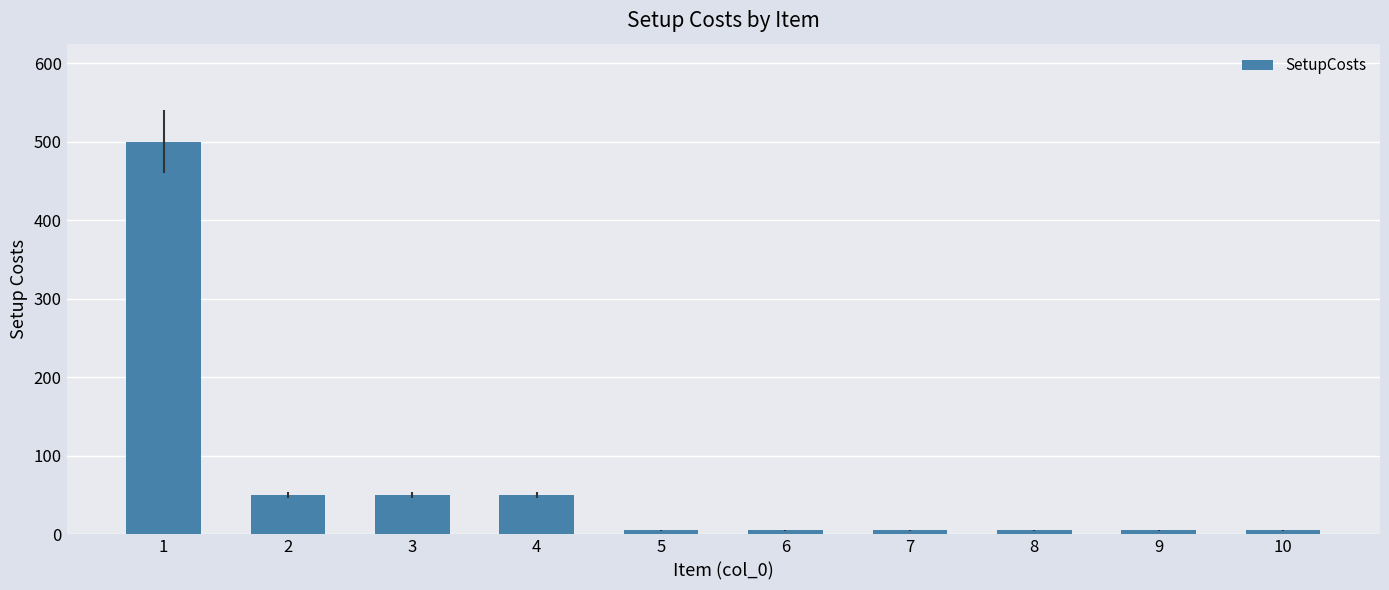

Reading left to right, transcribe all the data shown in this chart.

500	50	50	50	5	5	5	5	5	5